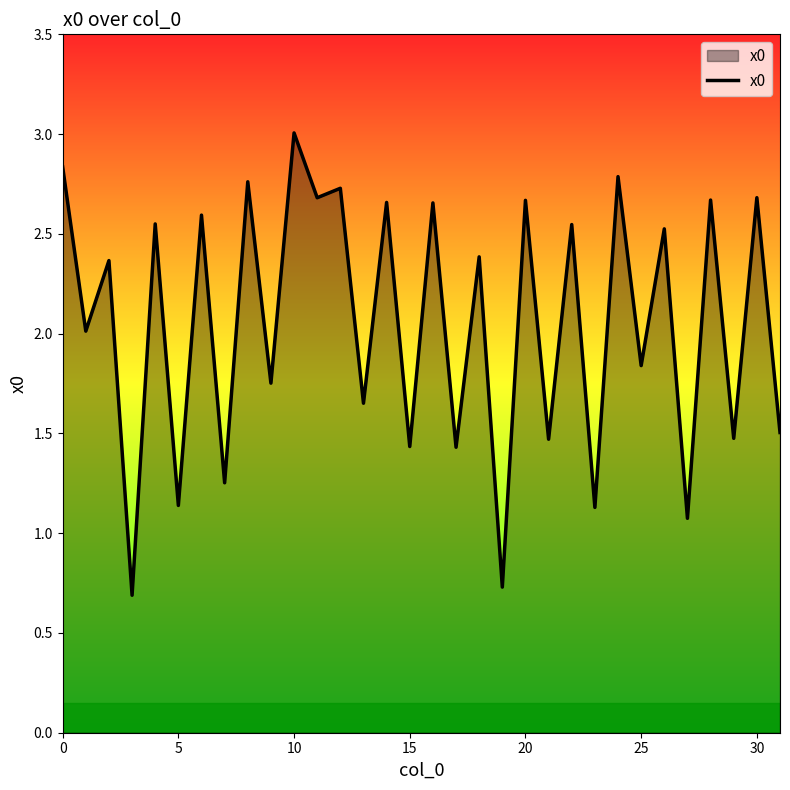

What is the maximum value shown in the chart?

3.0